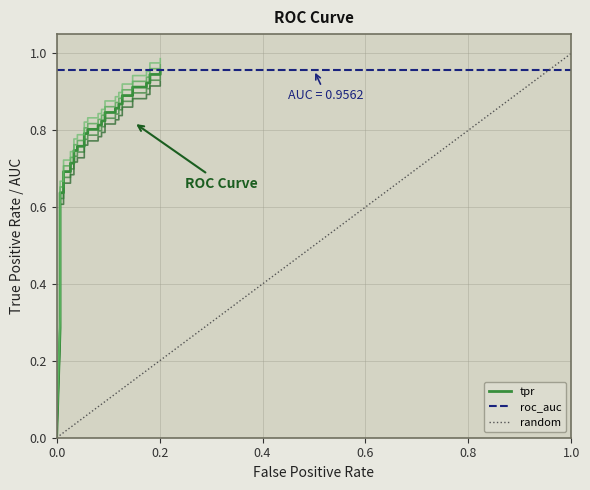

What is the value of the 29th point from the left?

0.9